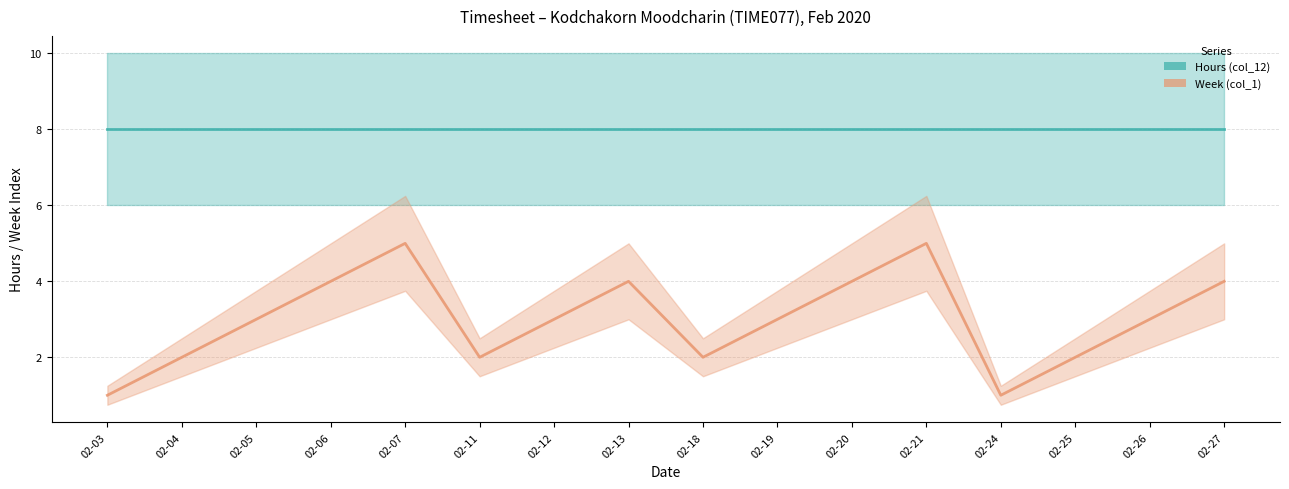

How many values are between 2 and 4?

12